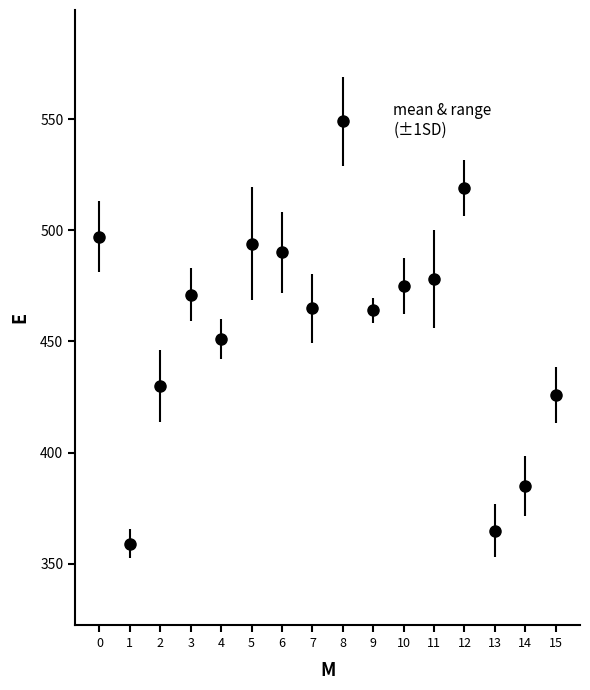

What is the change in value from 5 to 10?

-19